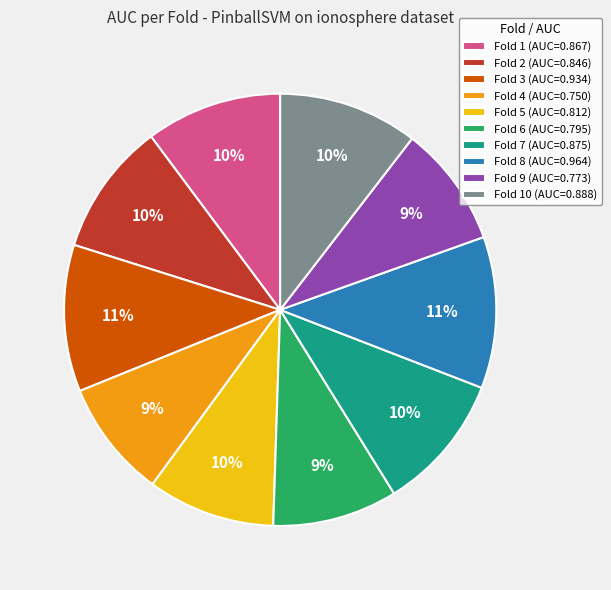

Does any single category account for the majority?

No